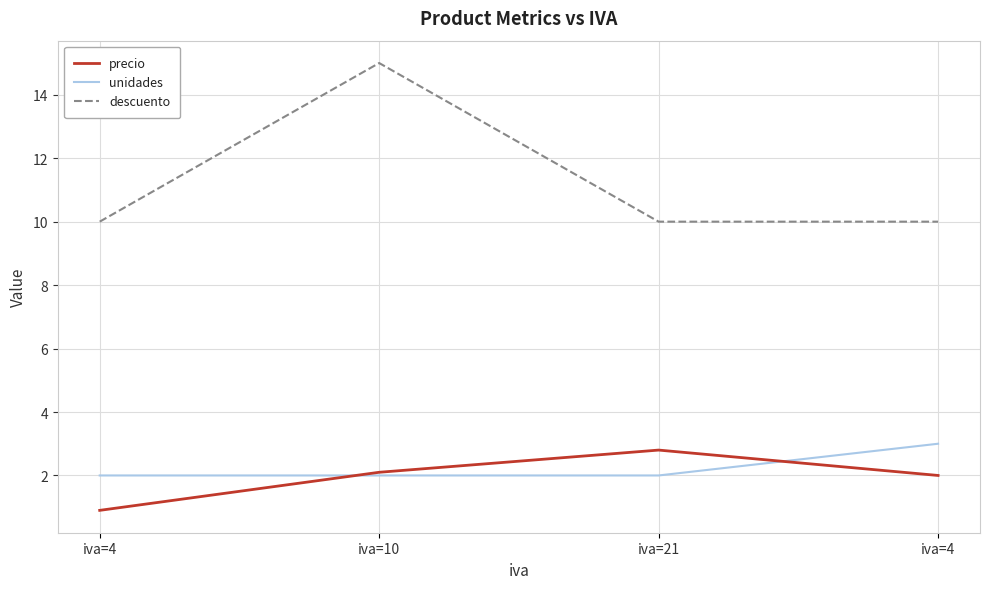

At which category does precio reach its first local peak?

iva=21